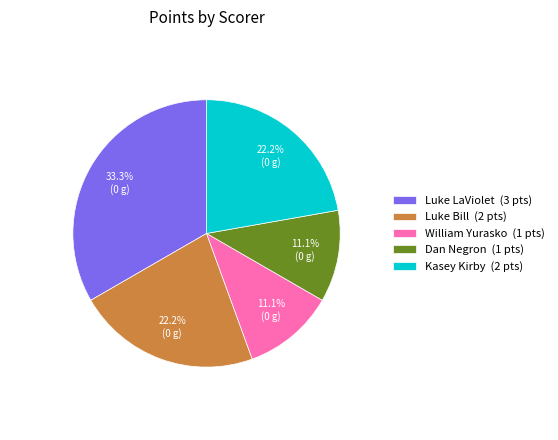

To the nearest percent, what is the difference between the largest and smallest slice percentages?

22%